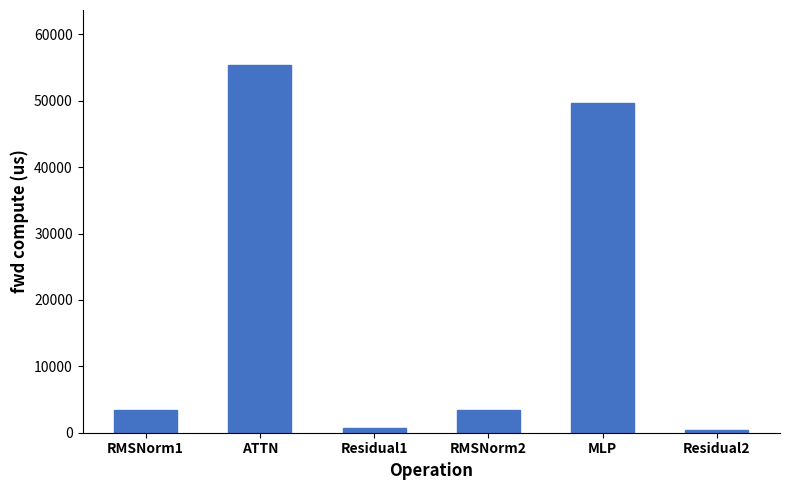

At which label is the value closest to 27874?

MLP